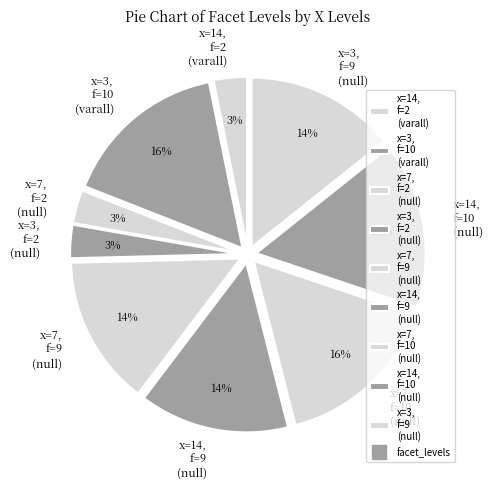

True or false: x=7, f=9 (null) accounts for 14% of the total.

True